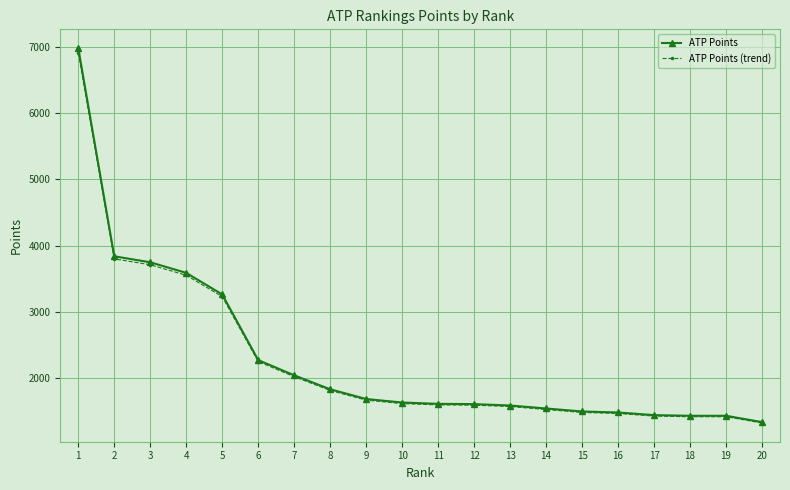

Rank the series by their maximum value, from highest to lowest.

ATP Points, ATP Points (trend)